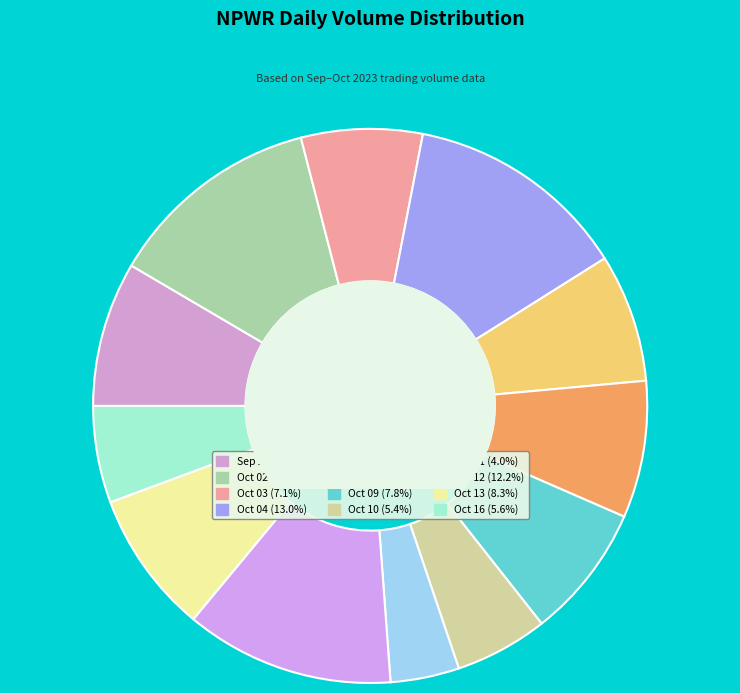

Is there a majority slice in this chart?

No